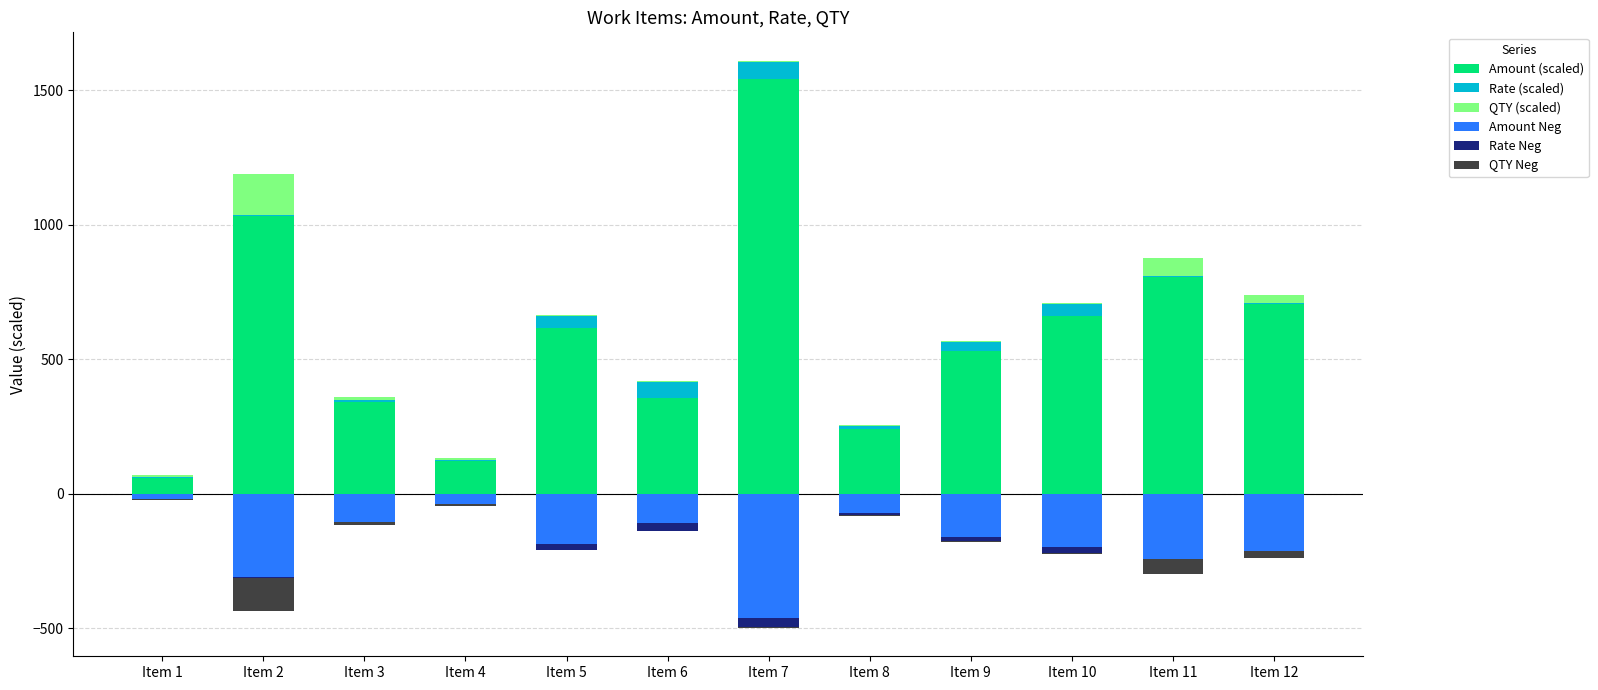

Reading right to left, list all the values displayed in this chart.

Amount (scaled): 704.2	806.1	662.5	532.0	242.7	1541.4	357.7	618.3	123.0	342.6	1034.6	60.7
Rate (scaled): 4.8	2.4	44.2	33.3	8.1	64.2	59.6	44.2	2.8	5.7	1.3	2.2
QTY (scaled): 29.2	68.2	3.0	3.2	6.0	4.8	1.2	2.8	8.8	12.0	154.6	5.4
Amount Neg: -211.3	-241.8	-198.7	-159.6	-72.8	-462.4	-107.3	-185.5	-36.9	-102.8	-310.4	-18.2
Rate Neg: -2.4	-1.2	-22.1	-16.6	-4.0	-32.1	-29.8	-22.1	-1.4	-2.9	-0.7	-1.1
QTY Neg: -23.4	-54.6	-2.4	-2.6	-4.8	-3.8	-1.0	-2.2	-7.0	-9.6	-123.7	-4.3